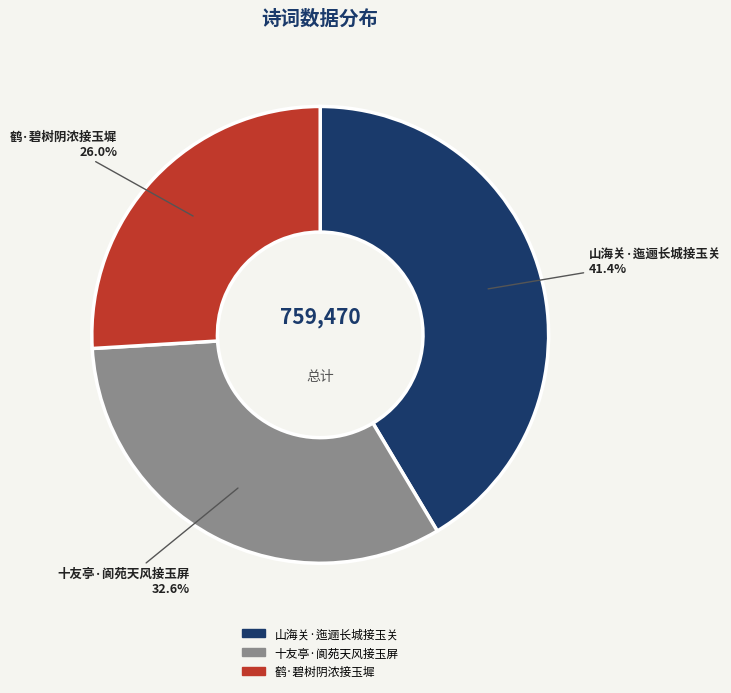

How many segments does this pie chart have?

3